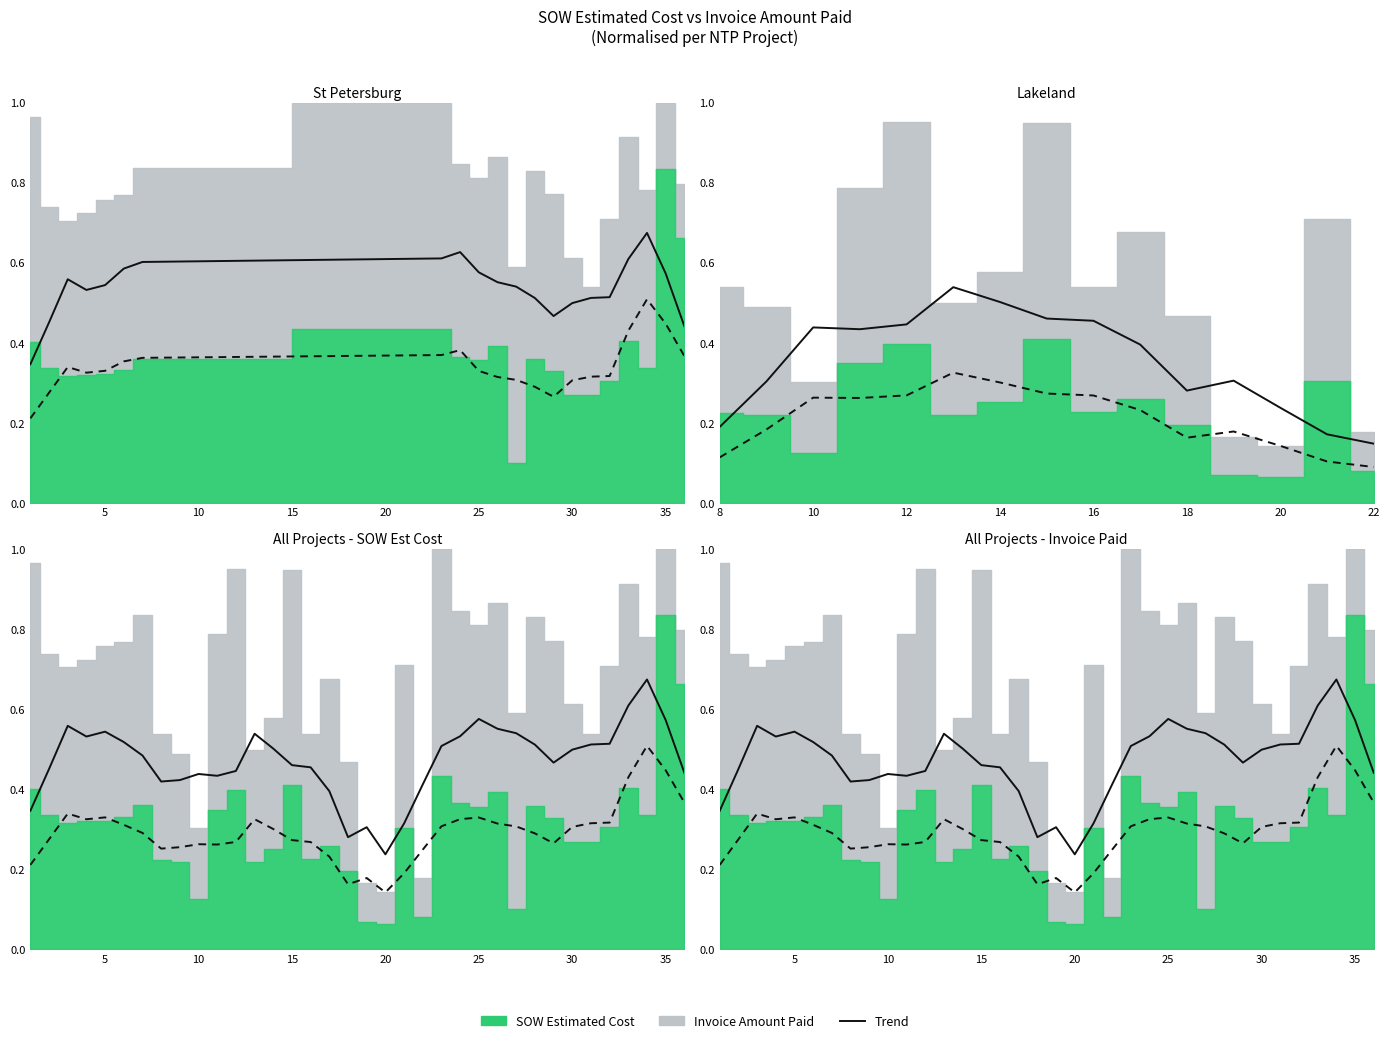

How many lines are shown in the chart?

2